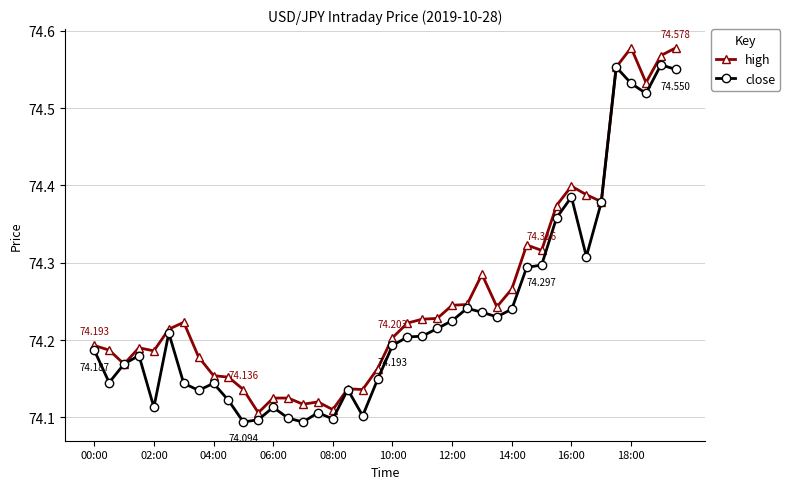

True or false: high has more than 2 points higher than both neighbors.

True